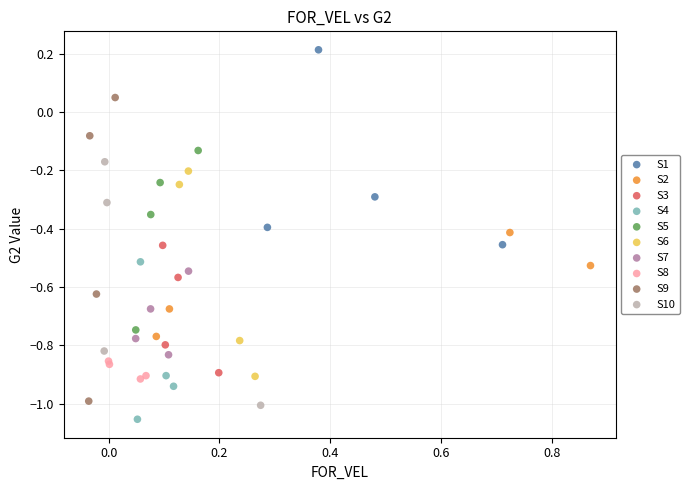

Which series has the widest spread of Y values?

S9